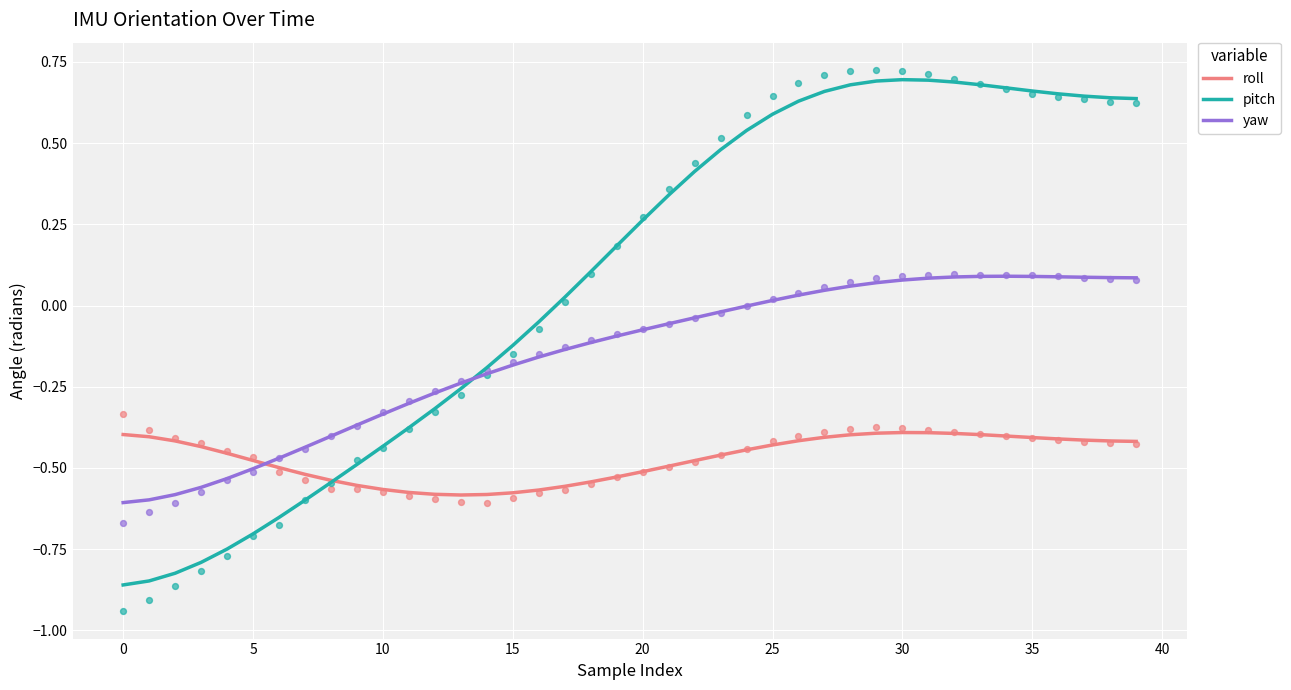

Which series reaches the minimum Y coordinate?

pitch